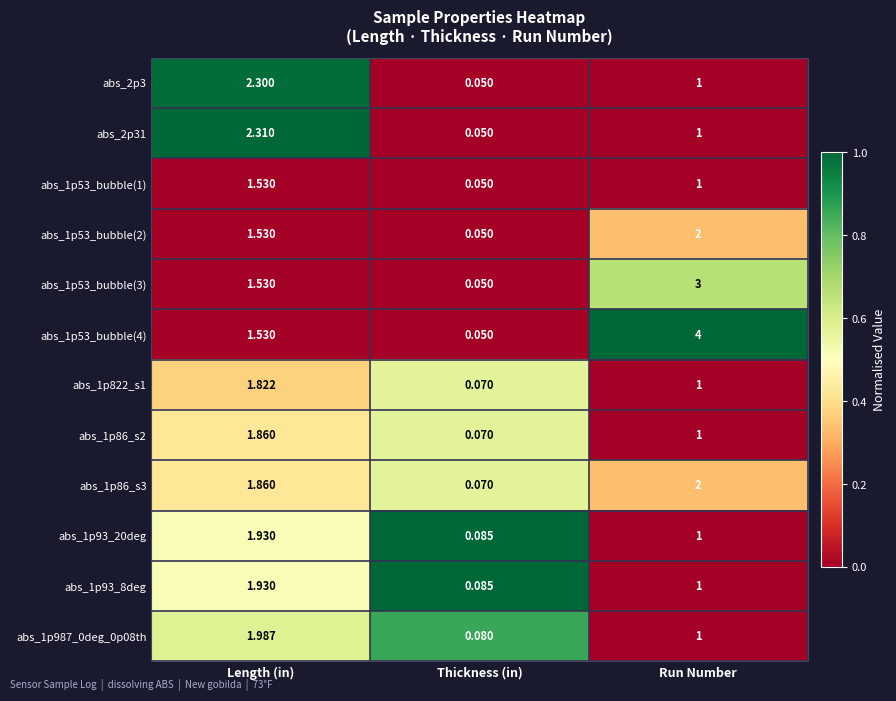

What is the maximum value shown in the chart?

4.0